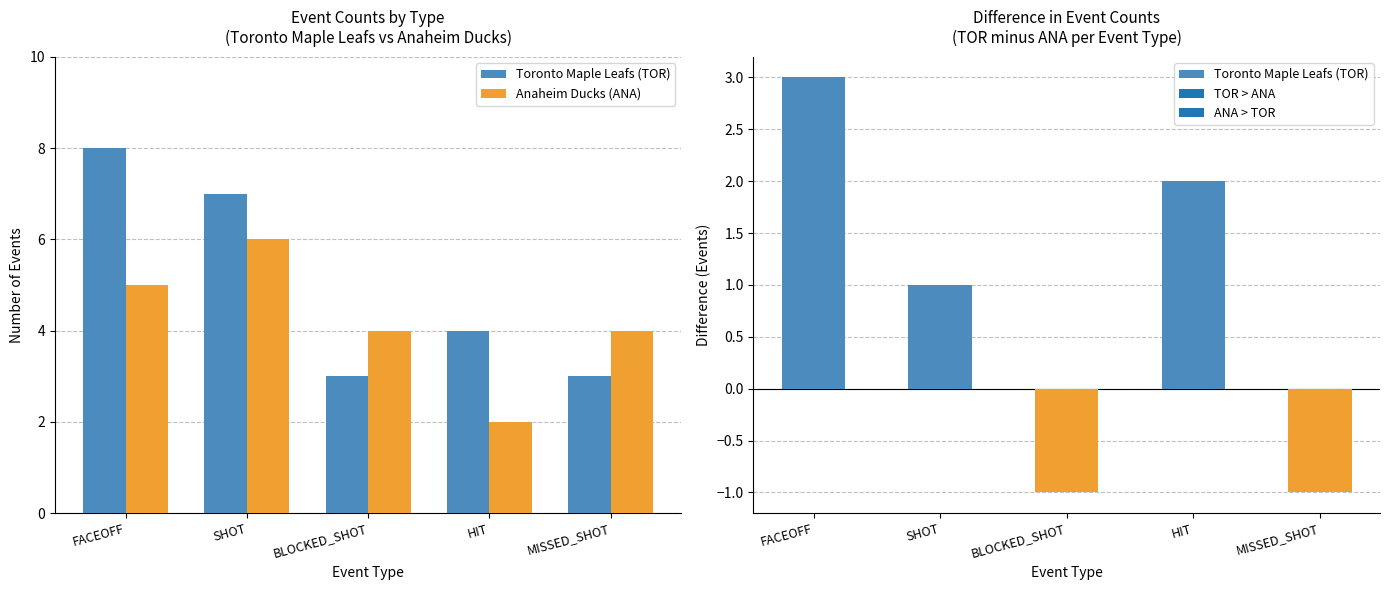

What is the greatest value displayed?

8